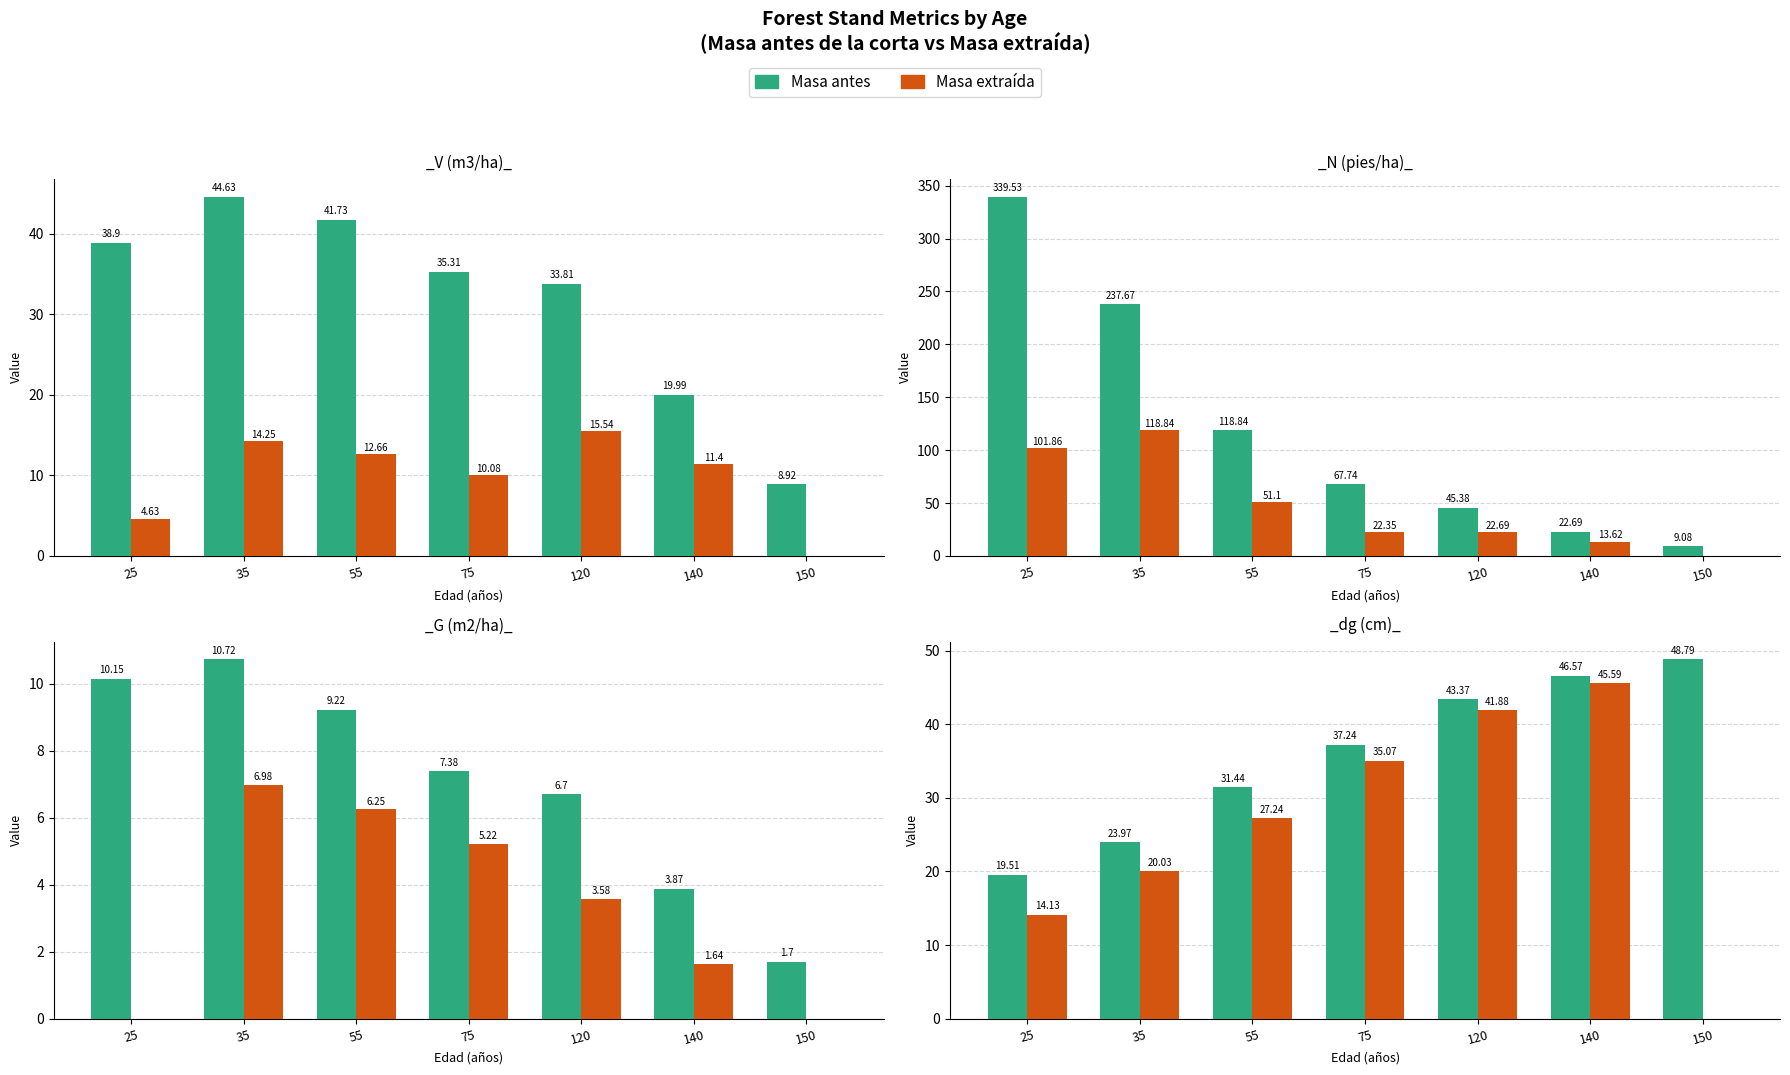

How many categories are shown in the chart?

7